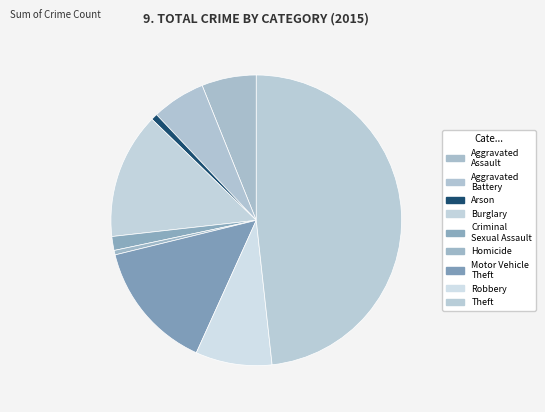

Rank the categories by value from highest to lowest.

Theft, Motor Vehicle Theft, Burglary, Robbery, Aggravated Assault, Aggravated Battery, Criminal Sexual Assault, Arson, Homicide